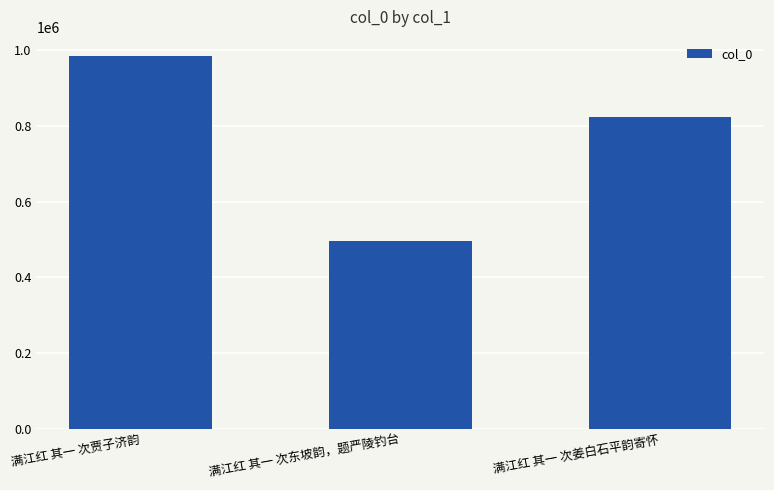

What is the difference between the maximum and minimum values?

489152